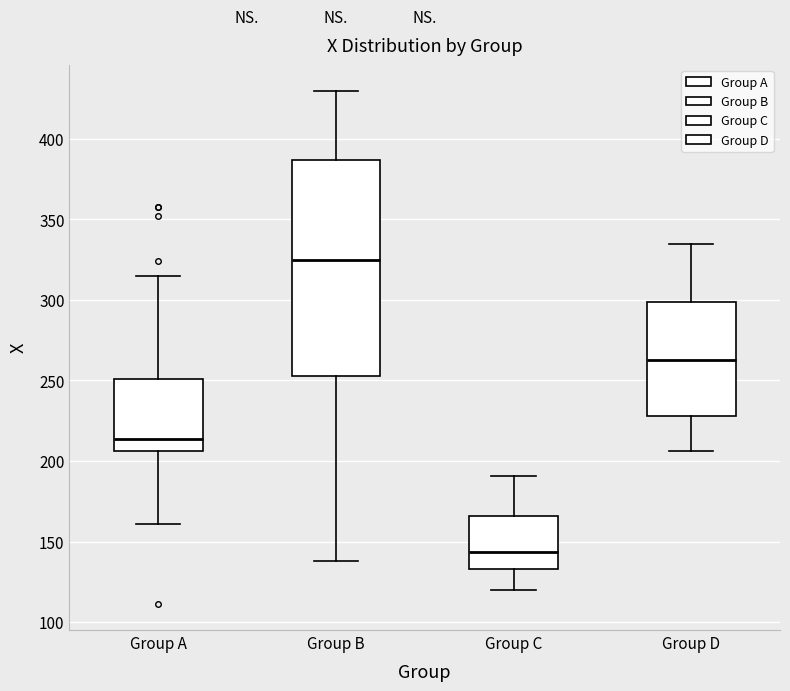

Reading left to right, read every box against the y-axis: the position of its median line, the range the box covers, and the ends of its whiskers. The values are not printed on the chart, so give them approximately, as read against the axis.

Group A: median 215, box 205 to 250, whiskers 160 to 315
Group B: median 325, box 255 to 385, whiskers 140 to 430
Group C: median 145, box 135 to 165, whiskers 120 to 190
Group D: median 265, box 230 to 300, whiskers 205 to 335